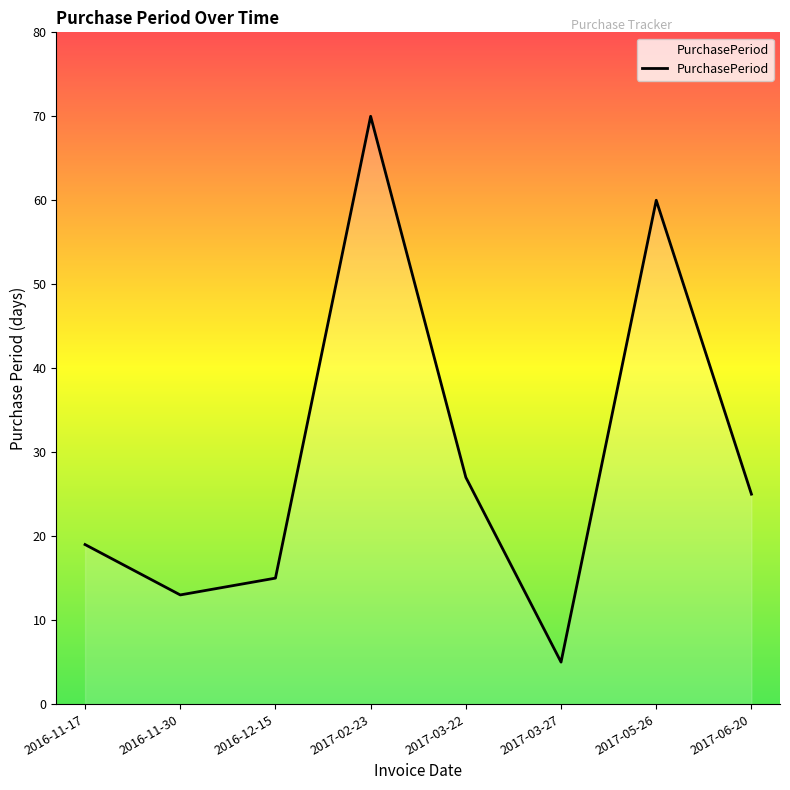

What position from the left is 2017-03-22?

5